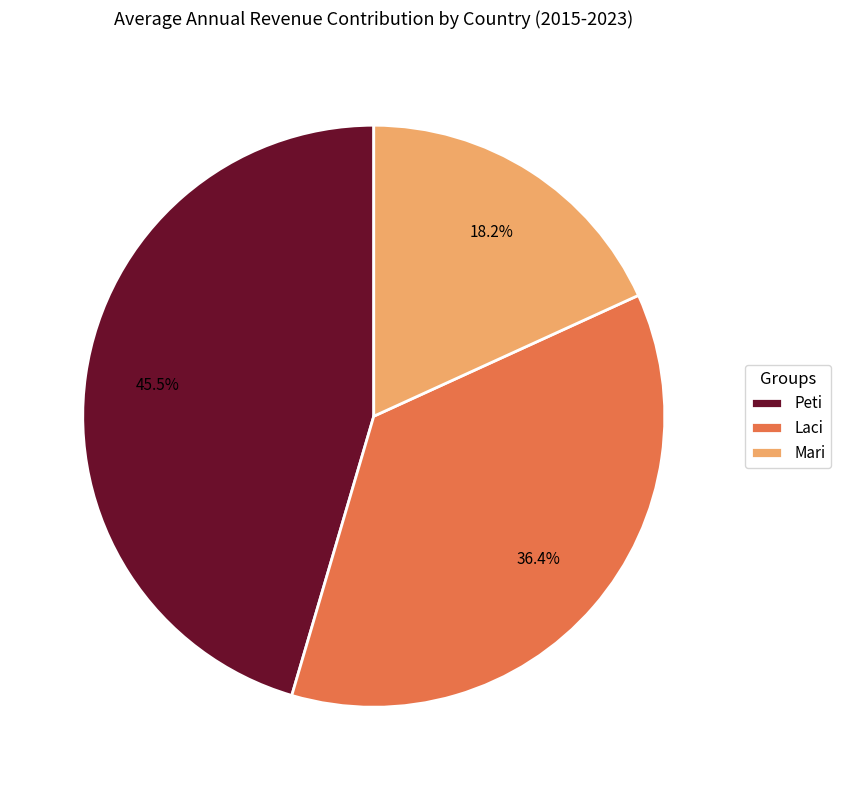

How many segments does this pie chart have?

3